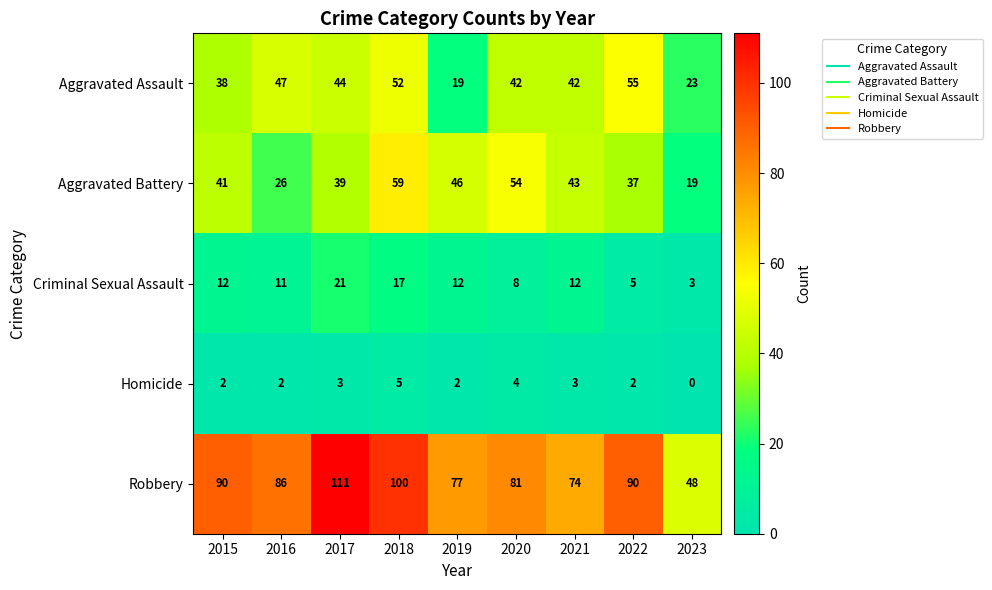

Which label corresponds to the smallest value in the chart?

2023